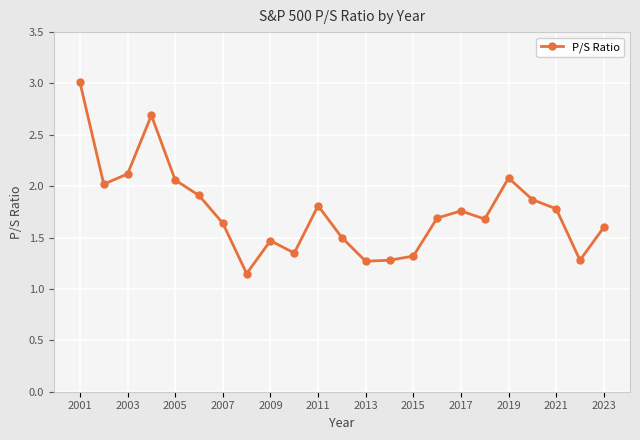

What is the difference between the maximum and second lowest values?

1.7